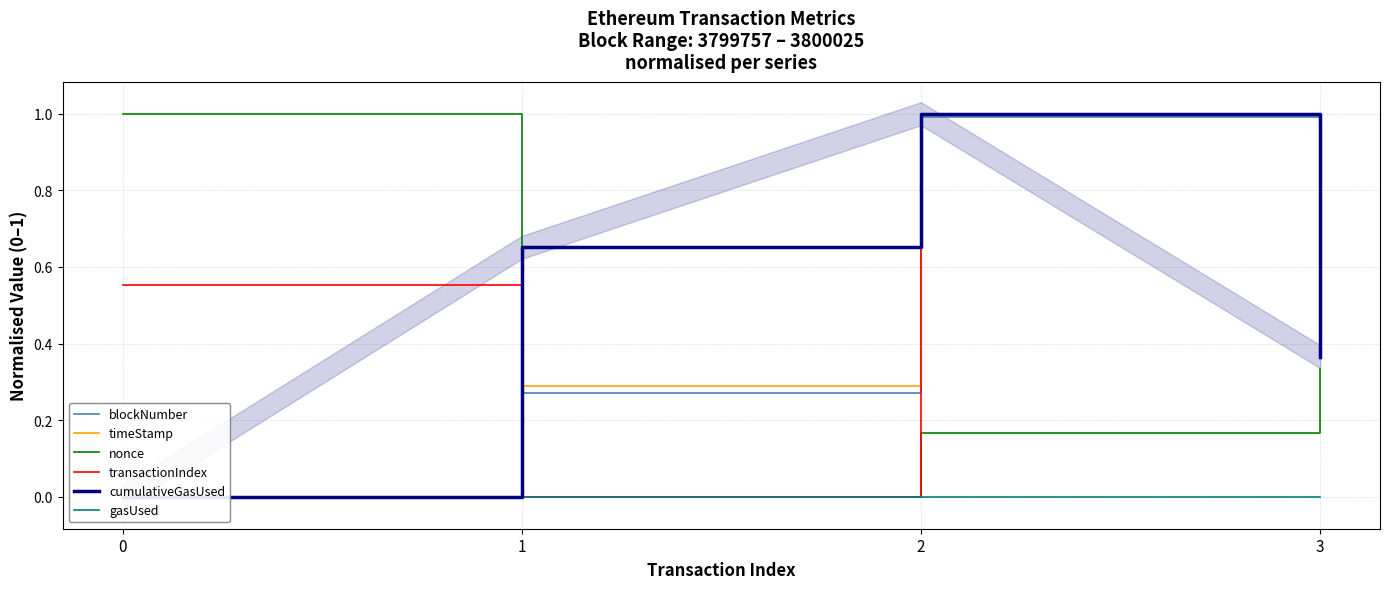

The gasUsed series shows 0.0 at 3. True or false?

True